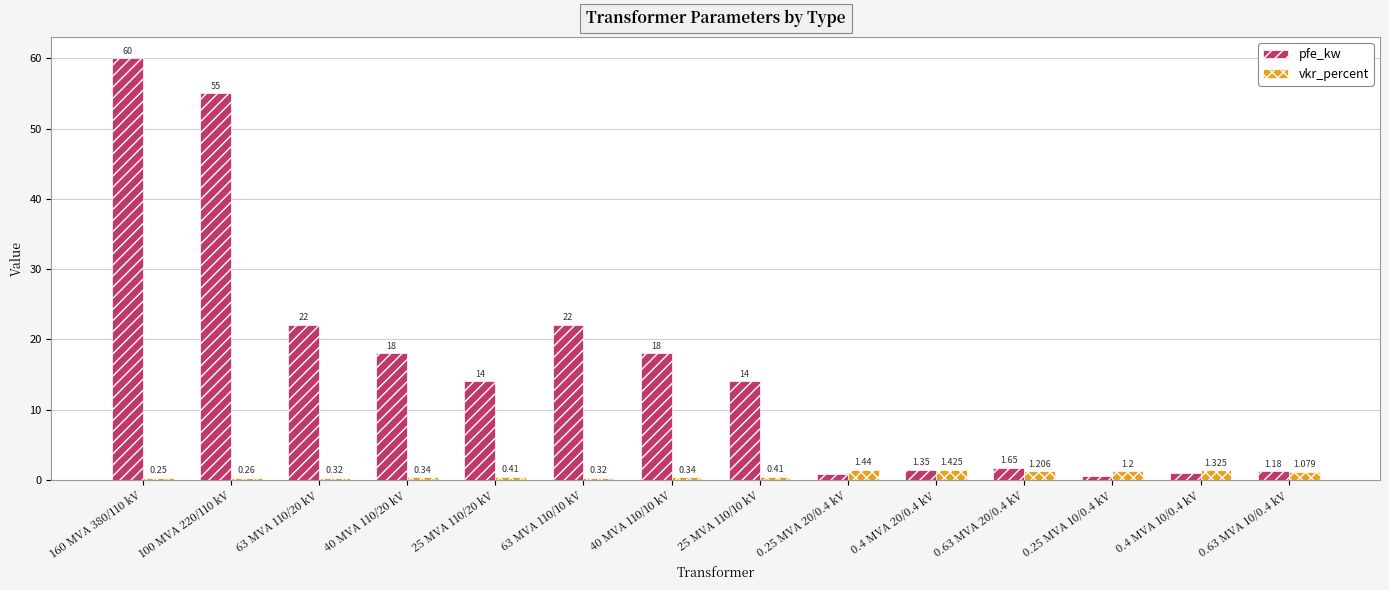

Rank the series by their average value, from highest to lowest.

pfe_kw, vkr_percent